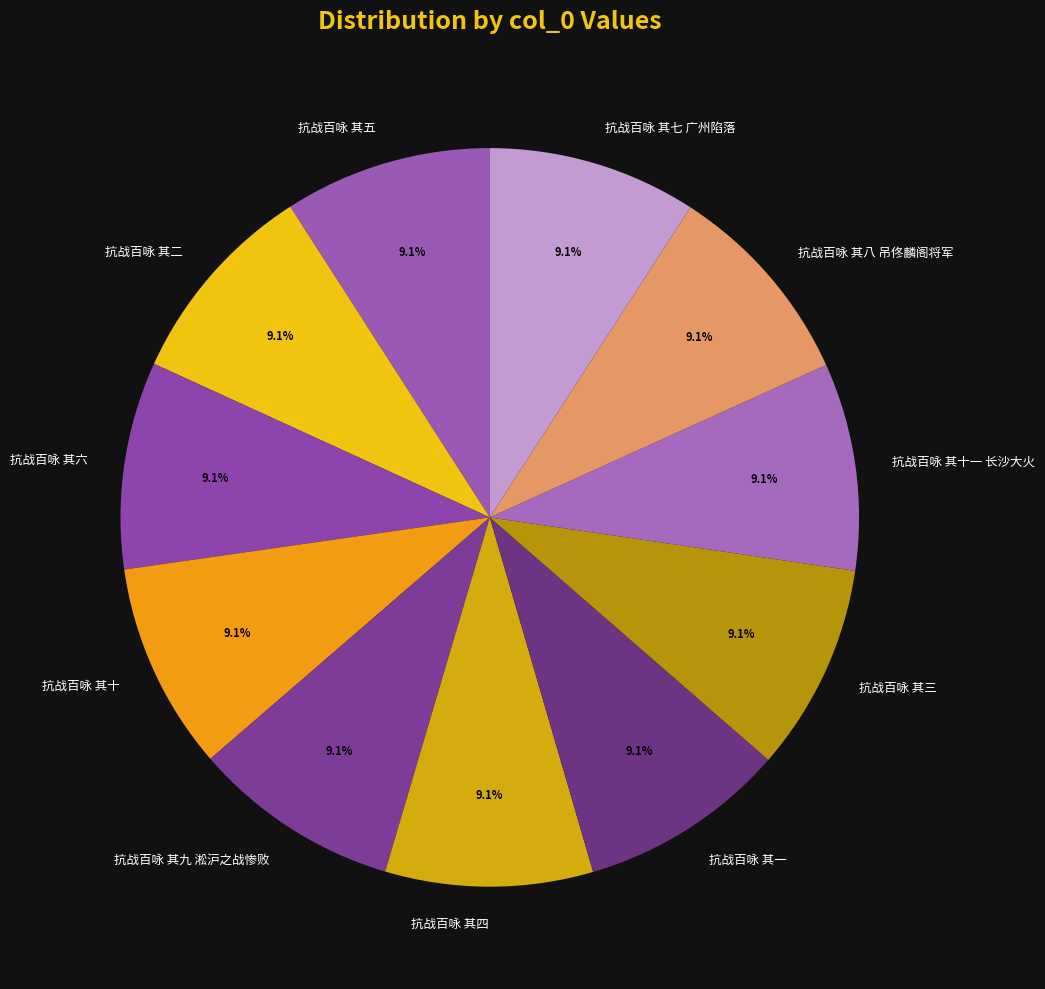

The 抗战百咏 其五 slice represents 19% of the pie. True or false?

False